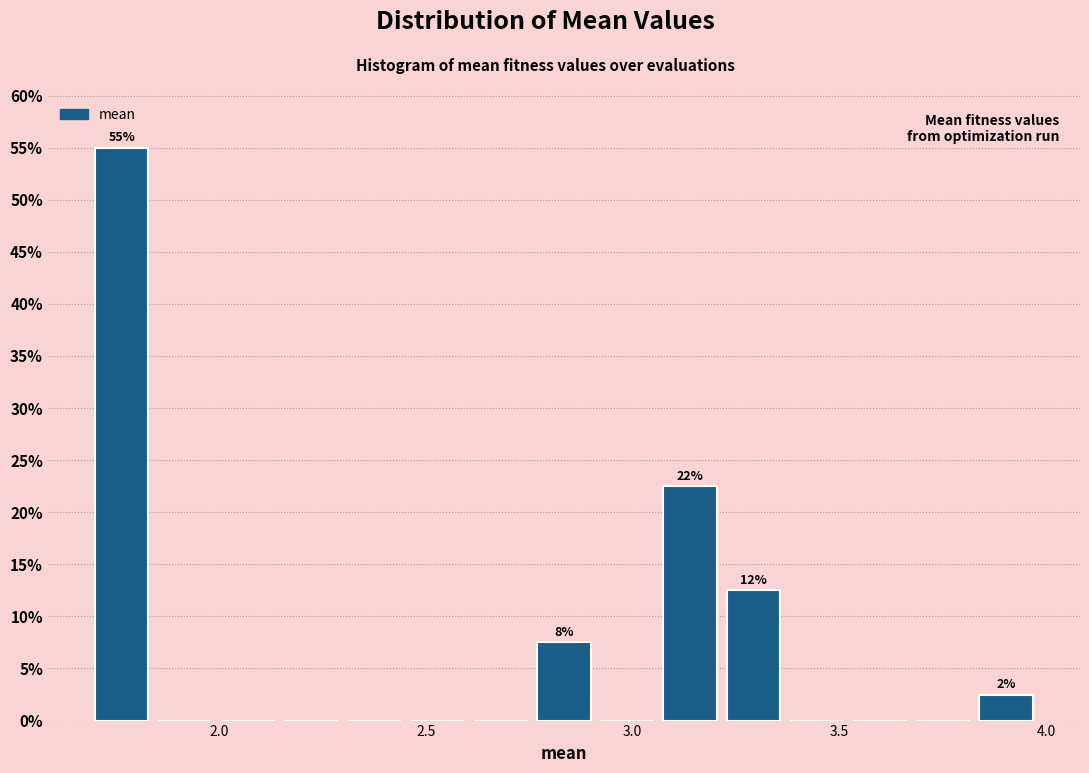

Around what value on the x-axis is the tallest bar? Give the approximate position of its centre, as read against the axis.

1.75